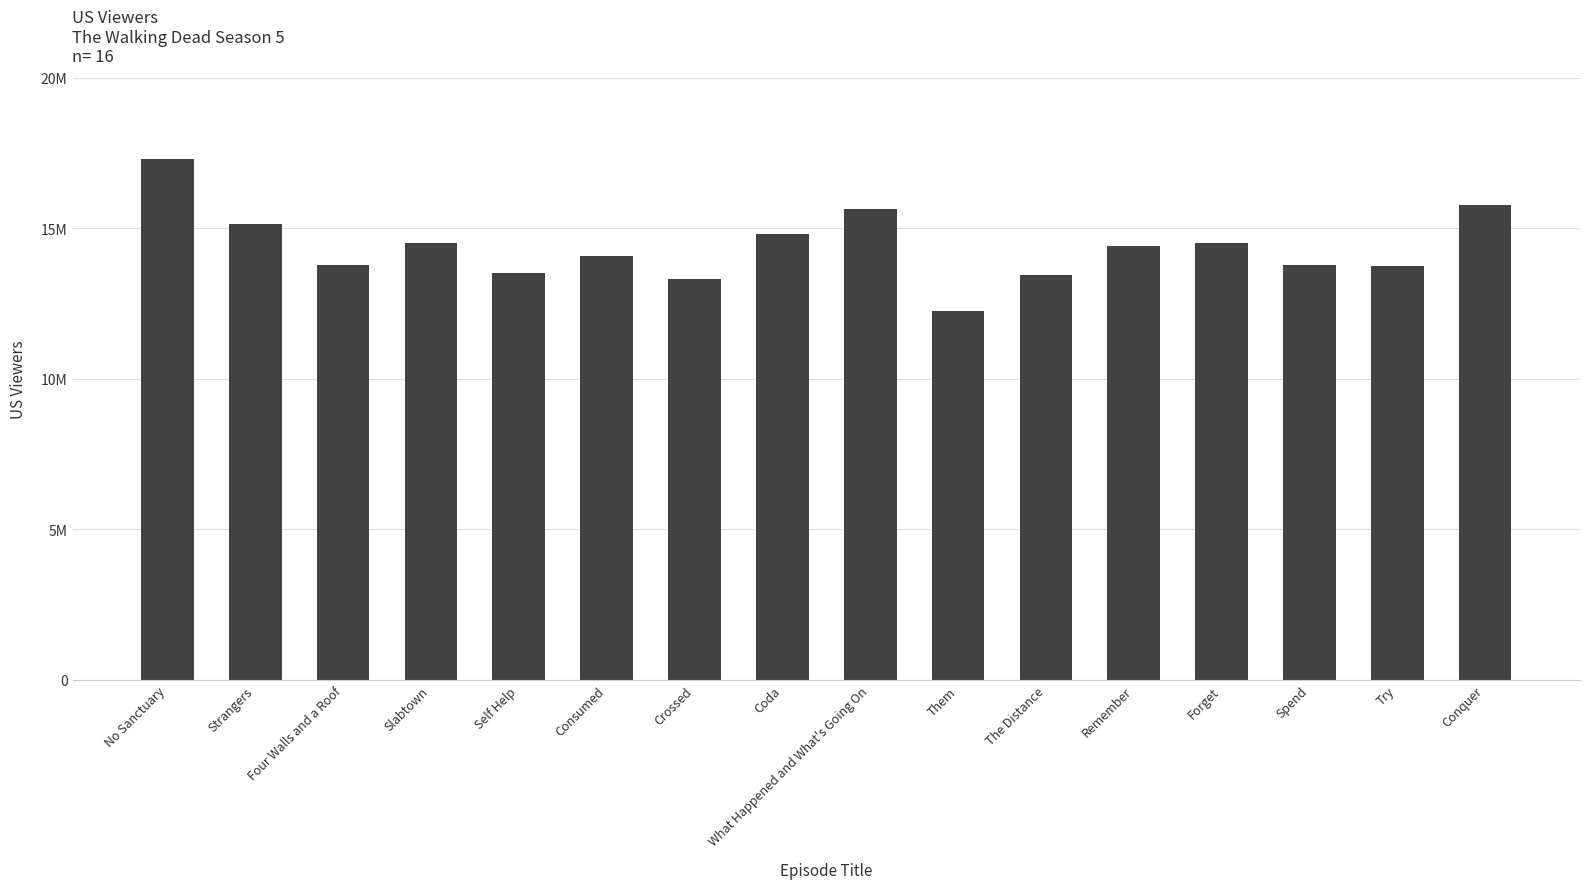

List the labels in order of value, smallest first.

Them, Crossed, The Distance, Self Help, Try, Spend, Four Walls and a Roof, Consumed, Remember, Slabtown, Forget, Coda, Strangers, What Happened and What's Going On, Conquer, No Sanctuary